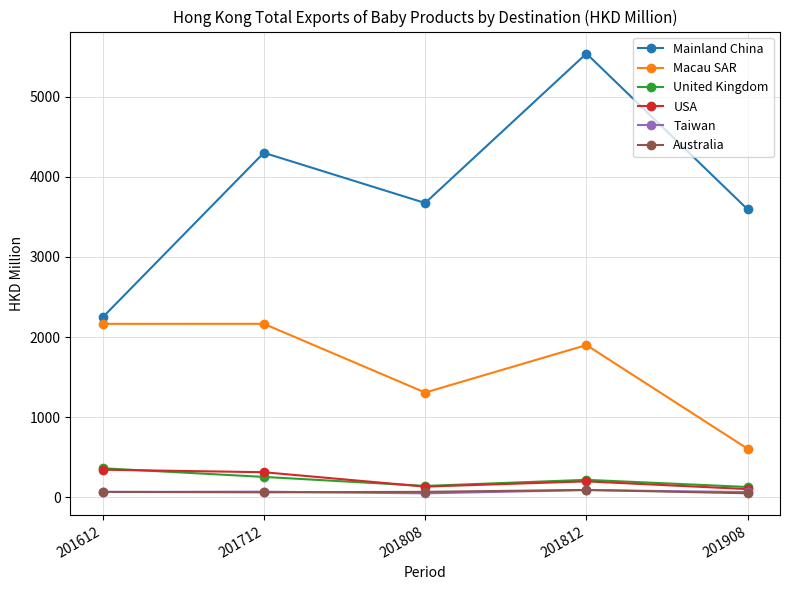

Is this an area chart (filled region under the line)?

No